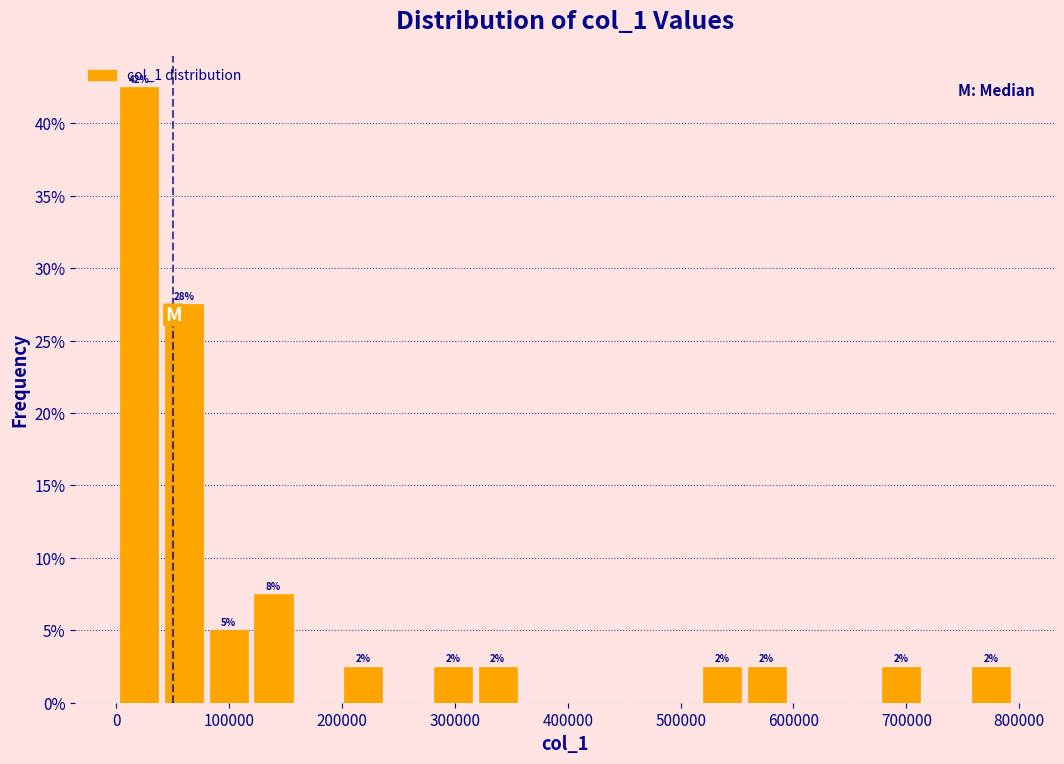

Around what value on the x-axis is the tallest bar? Give the approximate position of its centre, as read against the axis.

20000